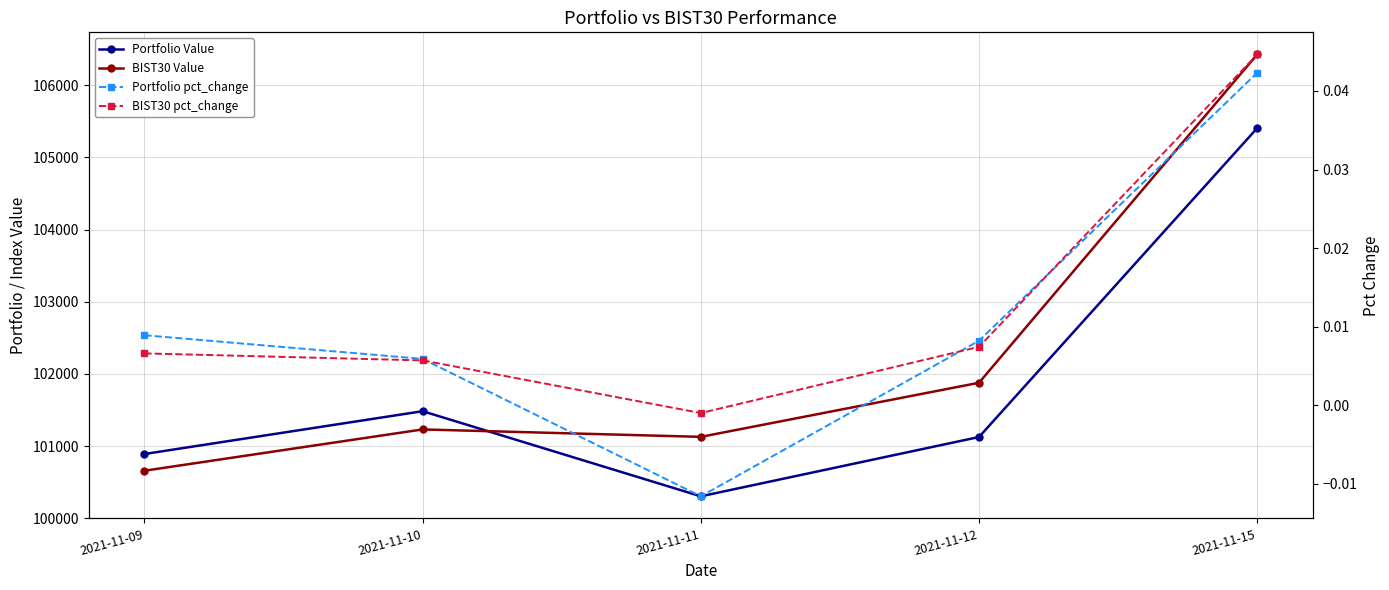

Is the value of BIST30 pct_change at 2021-11-11 greater than the value of Portfolio Value at 2021-11-11?

No